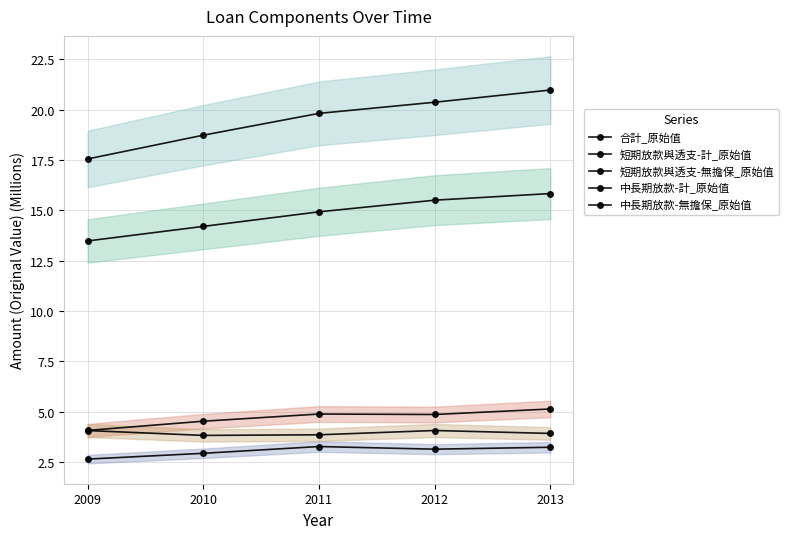

What is the difference between the maximum and second lowest values in the 中長期放款-無擔保_原始值 series?

0.2